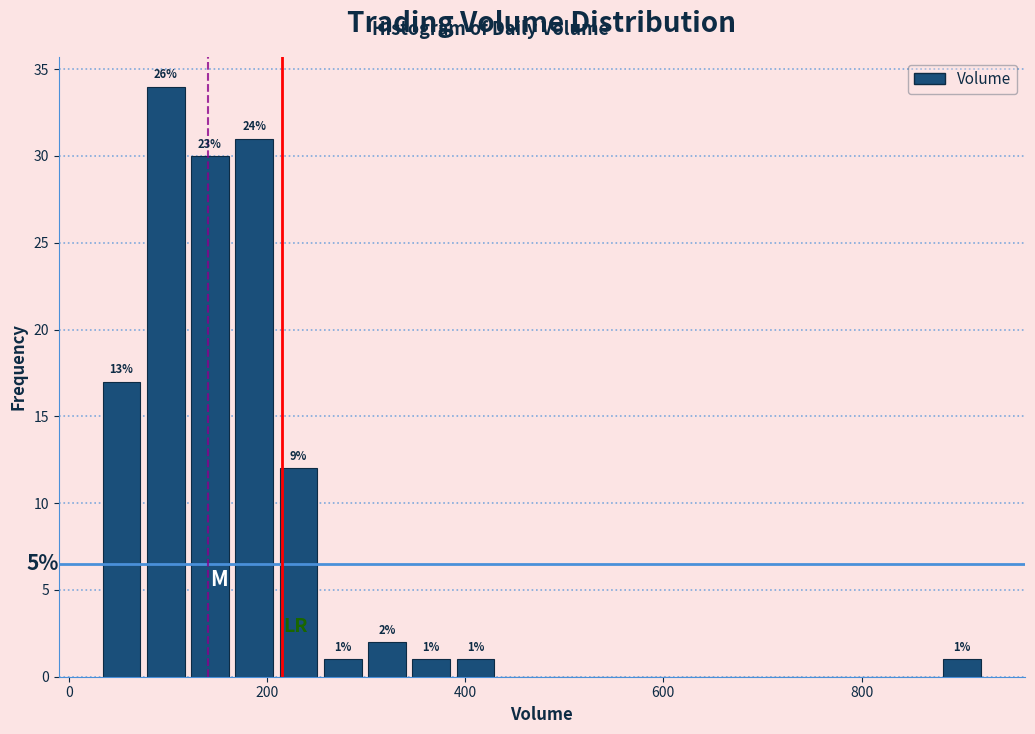

Read against the x-axis, roughly where is the centre of the tallest bar?

100